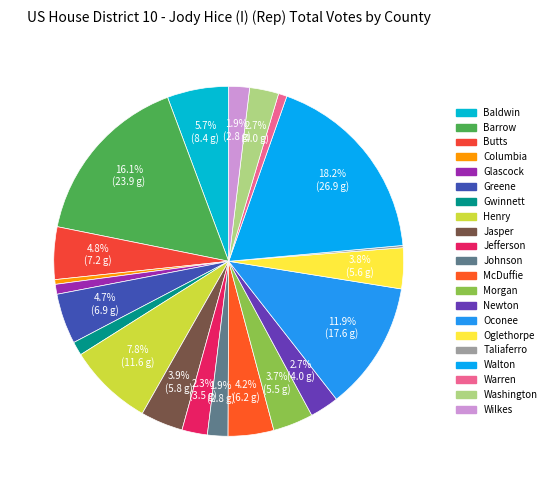

To the nearest percent, what is the difference between the largest and smallest slice percentages?

18%